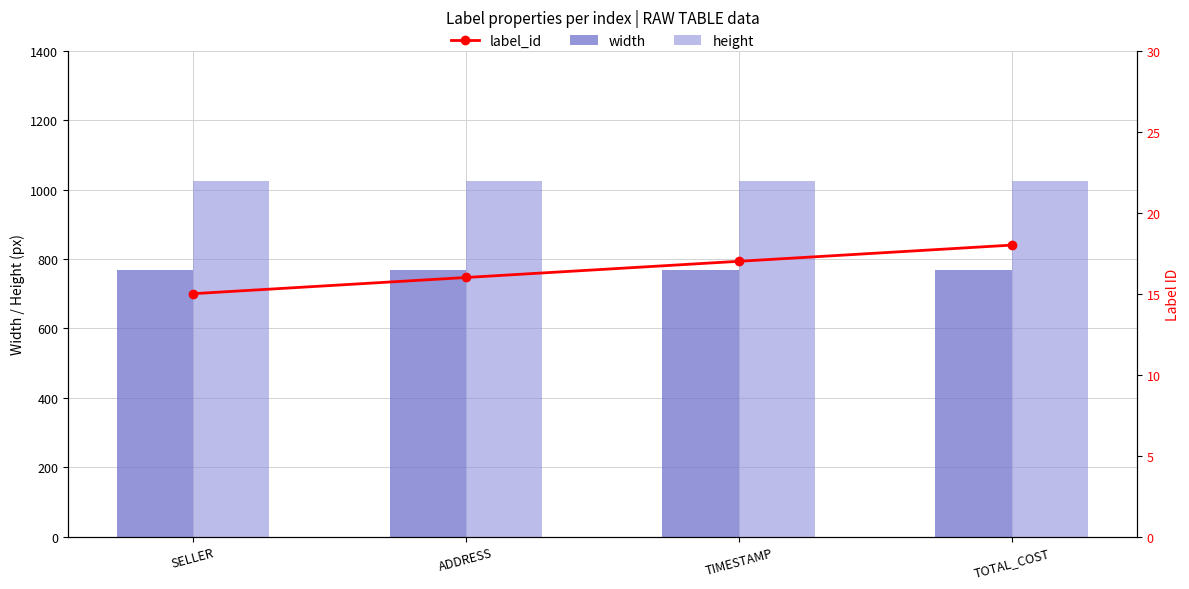

Which series has the widest spread of values?

label_id